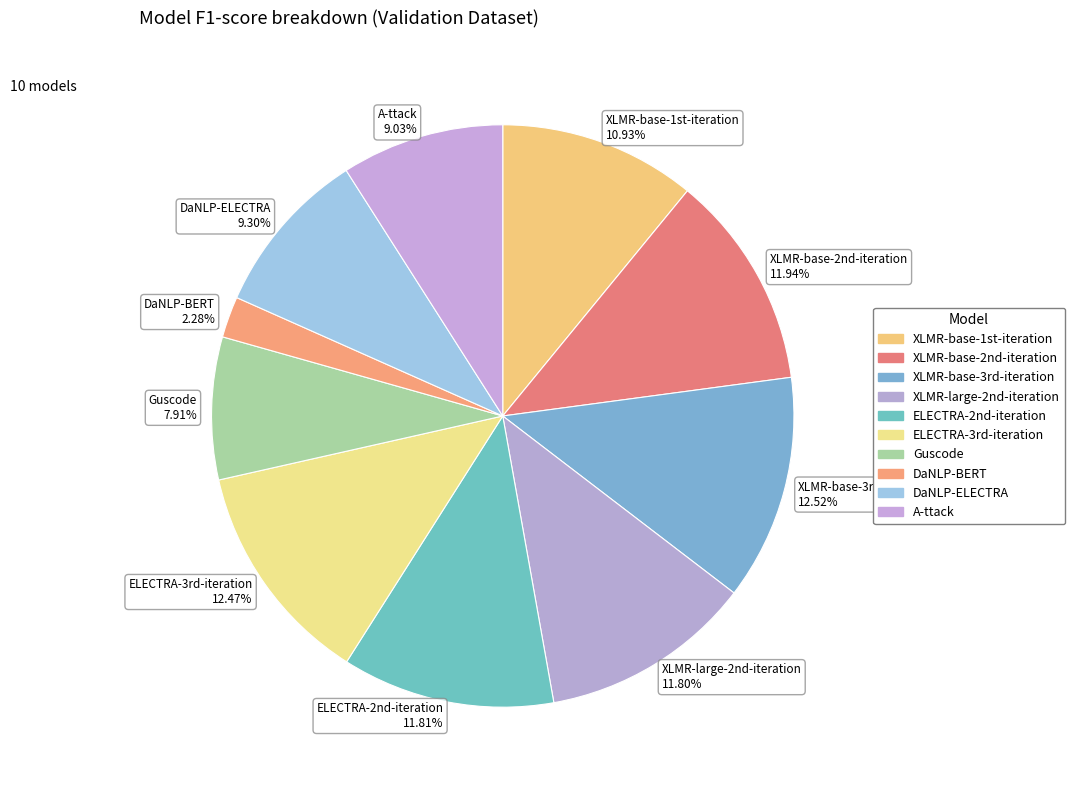

To the nearest percent, what is the combined percentage of DaNLP-ELECTRA and A-ttack?

18%